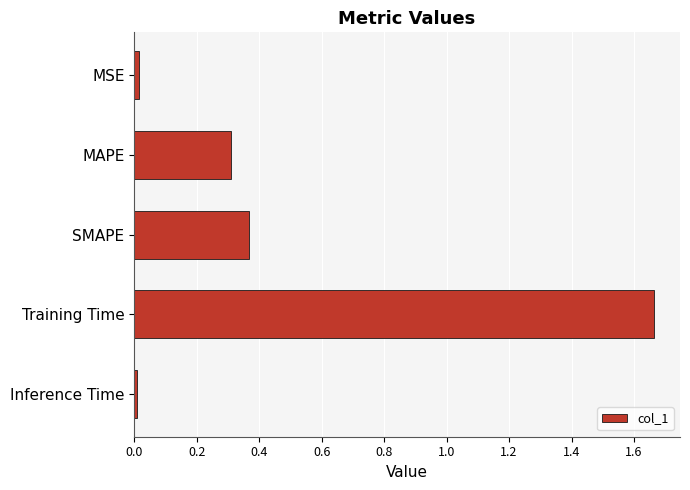

Count the number of data series in this chart.

1